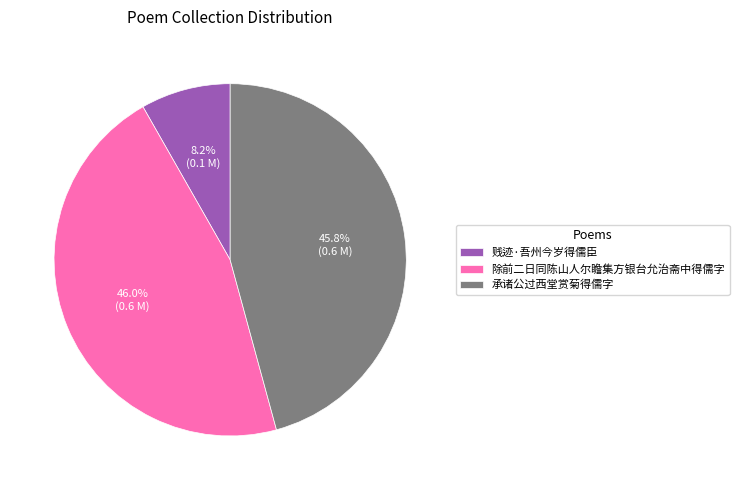

Between 贱迹·吾州今岁得儒臣 and 承诸公过西堂赏菊得儒字, which is larger?

承诸公过西堂赏菊得儒字